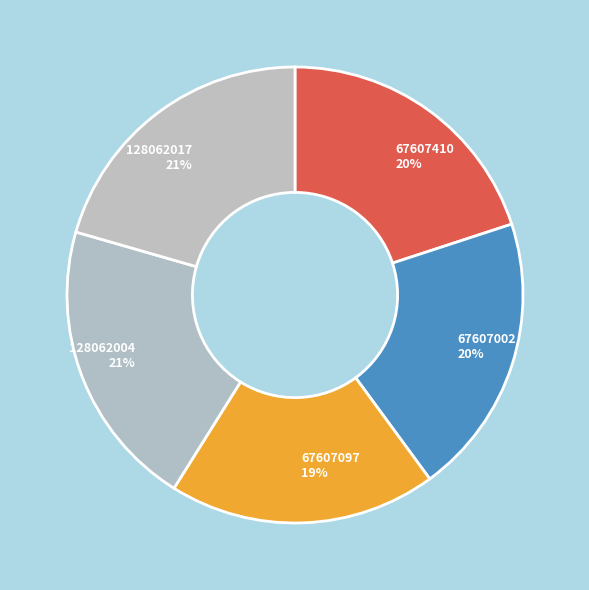

To the nearest percent, what portion does 128062017 represent?

21%